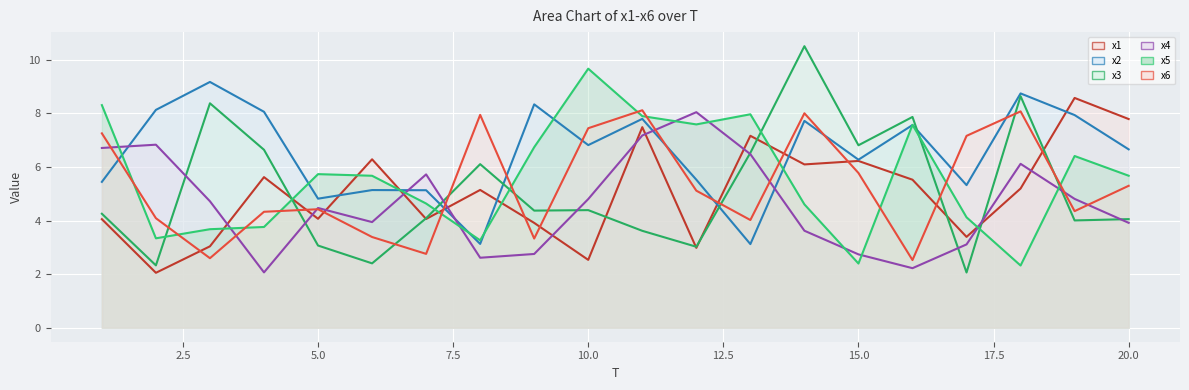

Reading right to left, what are all the values shown in this chart?

x1: 20=7.8	19=8.6	18=5.2	17=3.4	16=5.5	15=6.2	14=6.1	13=7.2	12=3.0	11=7.5	10=2.5	9=3.9	8=5.1	7=4.1	6=6.3	5=4.1	4=5.6	3=3.0	2=2.0	1=4.1
x2: 20=6.7	19=7.9	18=8.7	17=5.3	16=7.6	15=6.3	14=7.7	13=3.1	12=5.5	11=7.8	10=6.8	9=8.3	8=3.1	7=5.1	6=5.1	5=4.8	4=8.1	3=9.2	2=8.1	1=5.4
x3: 20=4.1	19=4.0	18=8.6	17=2.1	16=7.9	15=6.8	14=10.5	13=6.5	12=3.0	11=3.6	10=4.4	9=4.4	8=6.1	7=4.1	6=2.4	5=3.1	4=6.6	3=8.4	2=2.3	1=4.3
x4: 20=3.9	19=4.8	18=6.1	17=3.1	16=2.2	15=2.7	14=3.6	13=6.5	12=8.0	11=7.2	10=4.8	9=2.8	8=2.6	7=5.7	6=3.9	5=4.5	4=2.1	3=4.7	2=6.8	1=6.7
x5: 20=5.7	19=6.4	18=2.3	17=4.1	16=7.6	15=2.4	14=4.6	13=8.0	12=7.6	11=7.9	10=9.7	9=6.7	8=3.3	7=4.6	6=5.7	5=5.7	4=3.8	3=3.7	2=3.3	1=8.3
x6: 20=5.3	19=4.4	18=8.1	17=7.2	16=2.5	15=5.8	14=8.0	13=4.0	12=5.1	11=8.1	10=7.4	9=3.3	8=7.9	7=2.8	6=3.4	5=4.4	4=4.3	3=2.6	2=4.1	1=7.3